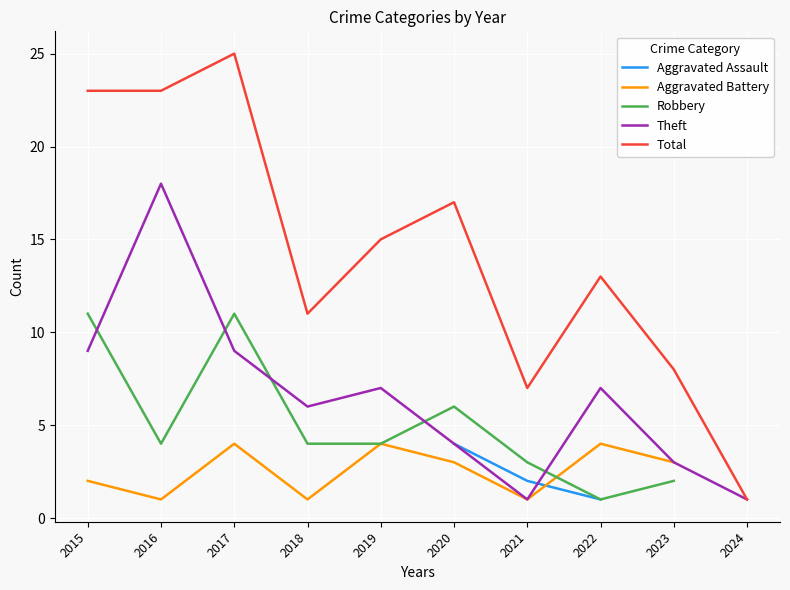

At which category is the sum across all series the highest?

2017